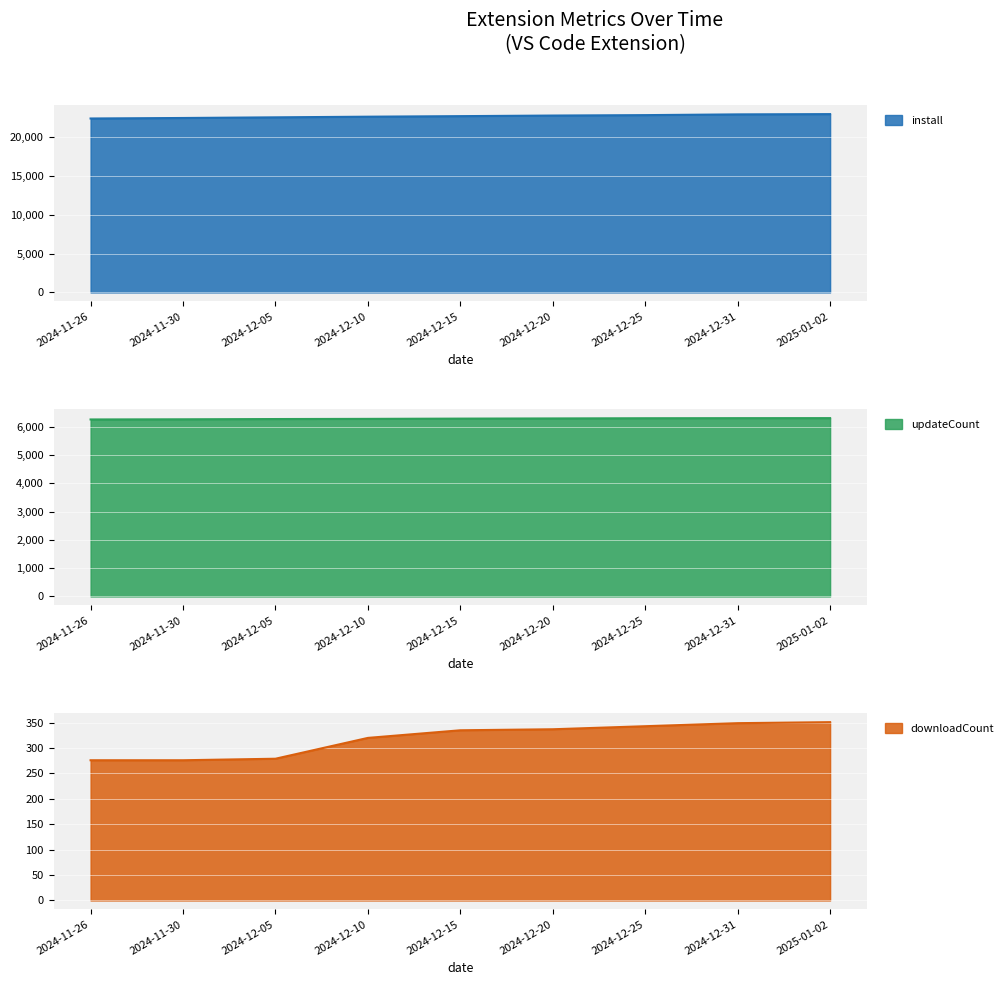

At which category is the sum across all series the highest?

2025-01-02